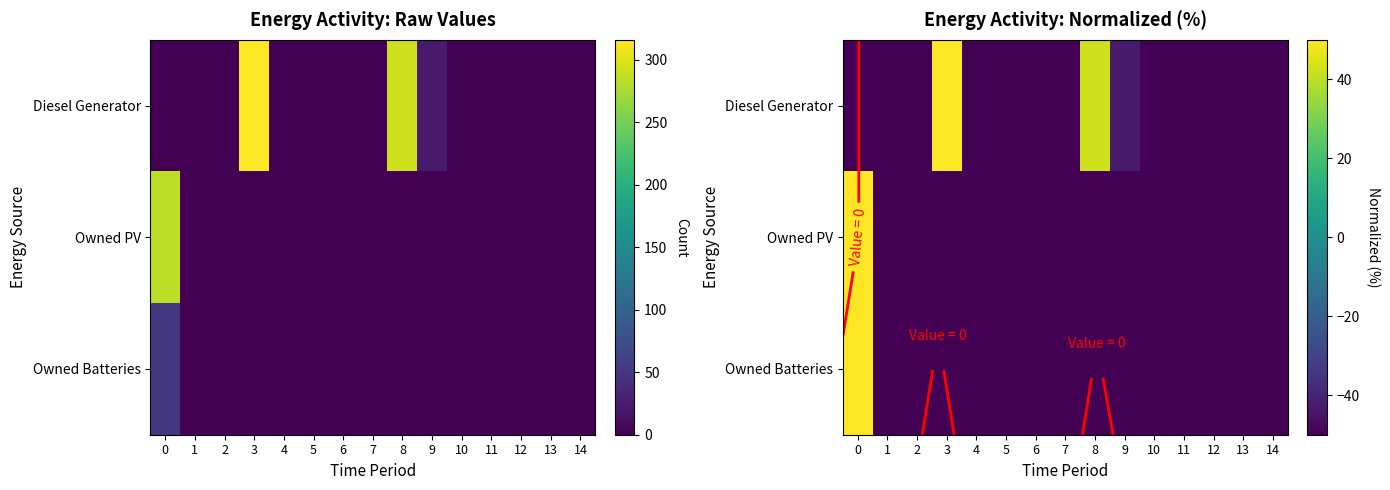

Is the value of Diesel Generator at 12 greater than the value of Owned PV at 13?

No